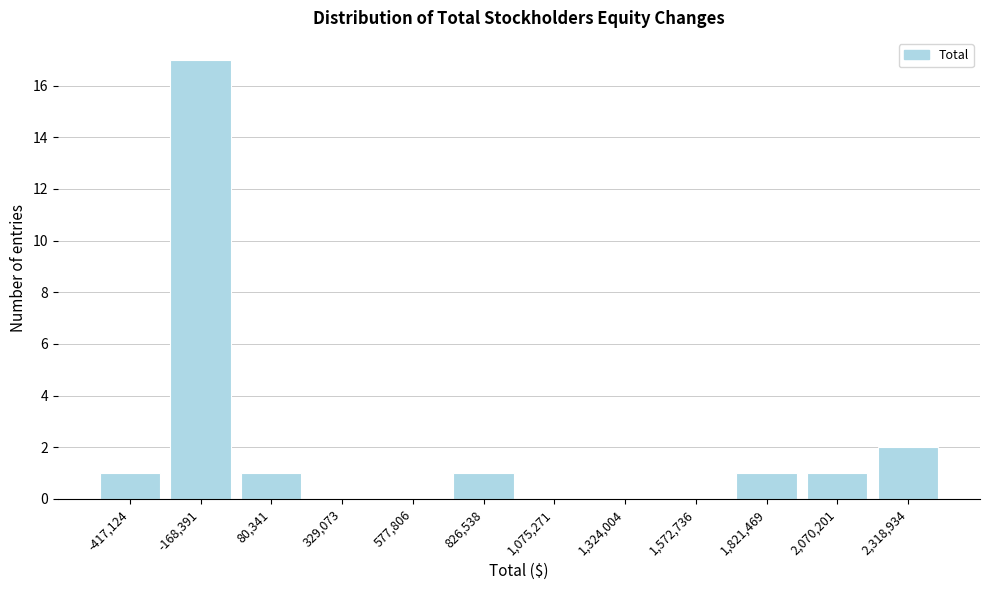

Reading left to right, extract all data points from this chart.

-417,124=1	-168,391=17	80,341=1	329,073=0	577,806=0	826,538=1	1,075,271=0	1,324,004=0	1,572,736=0	1,821,469=1	2,070,201=1	2,318,934=2